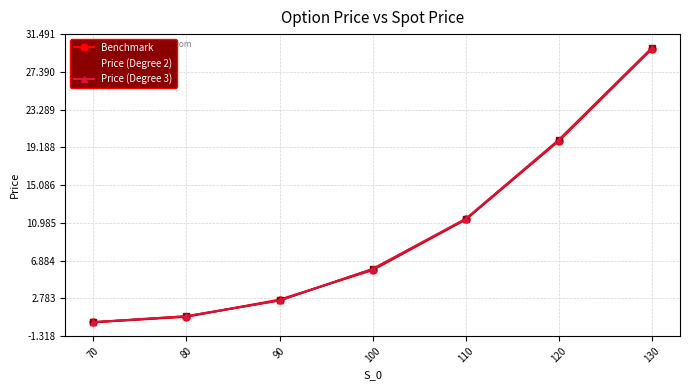

Does the chart display data point markers on the line(s)?

Yes